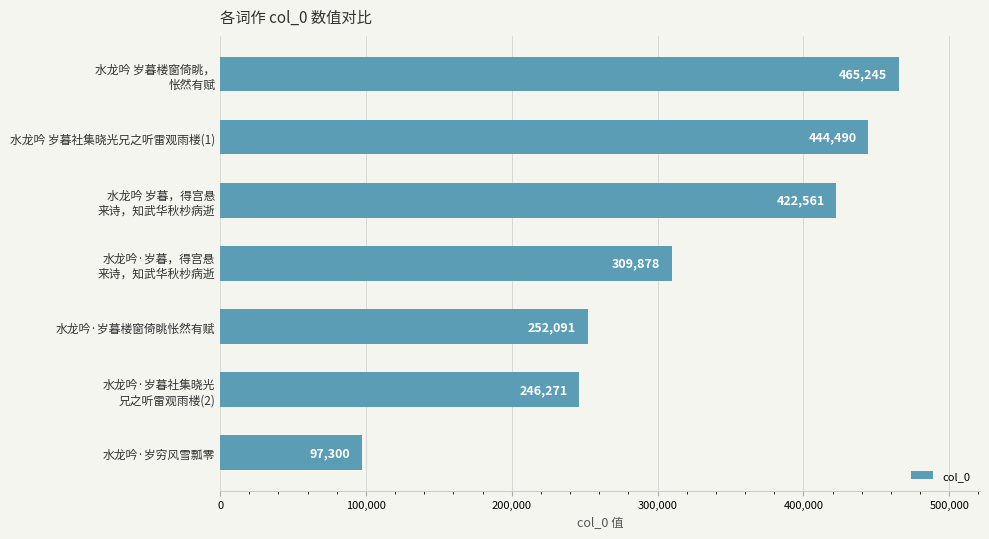

What is the sum of all values?

2237836